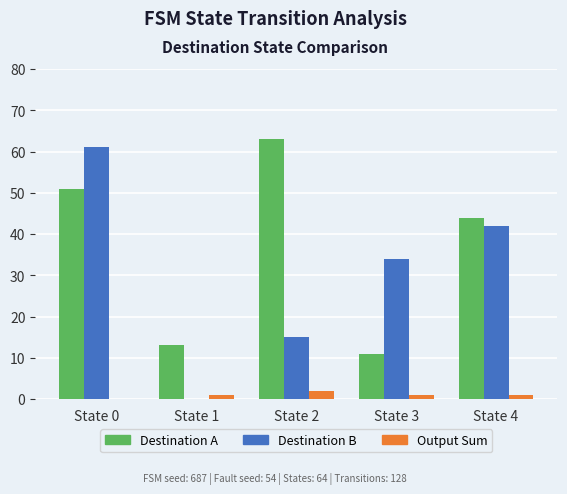

What is the greatest value displayed?

63